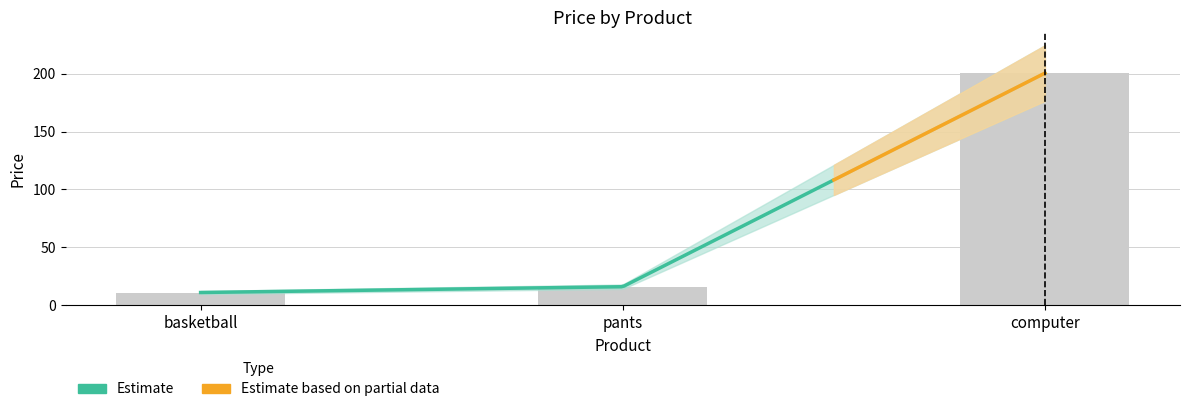

Count the number of values greater than 15.

2